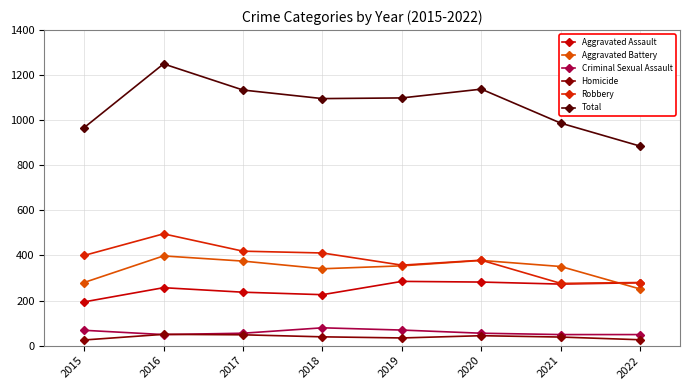

What is the sum of the Robbery values at 2020 and 2018?

790